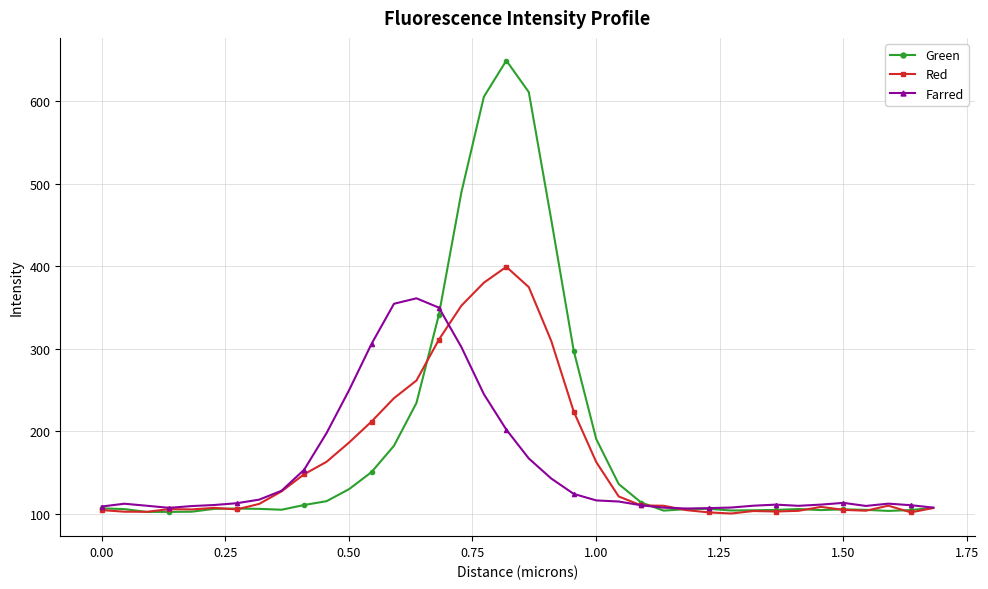

Rank the series by their average value, from highest to lowest.

Green, Red, Farred